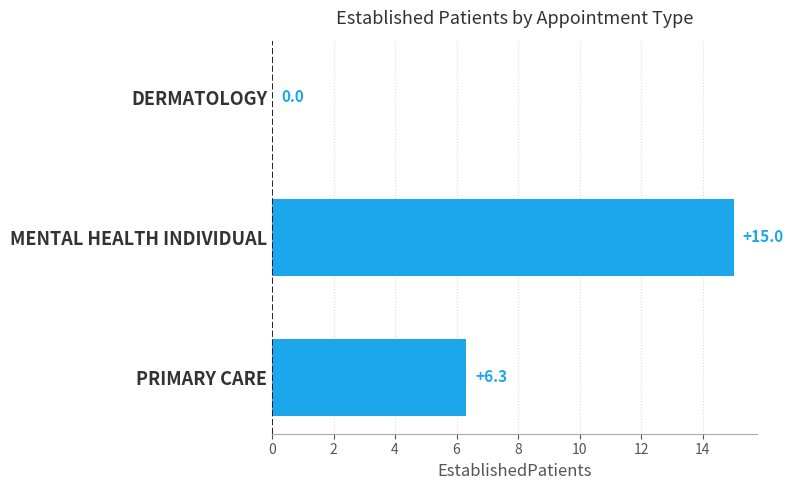

The chart shows a value of 15.0 at MENTAL HEALTH INDIVIDUAL. True or false?

True